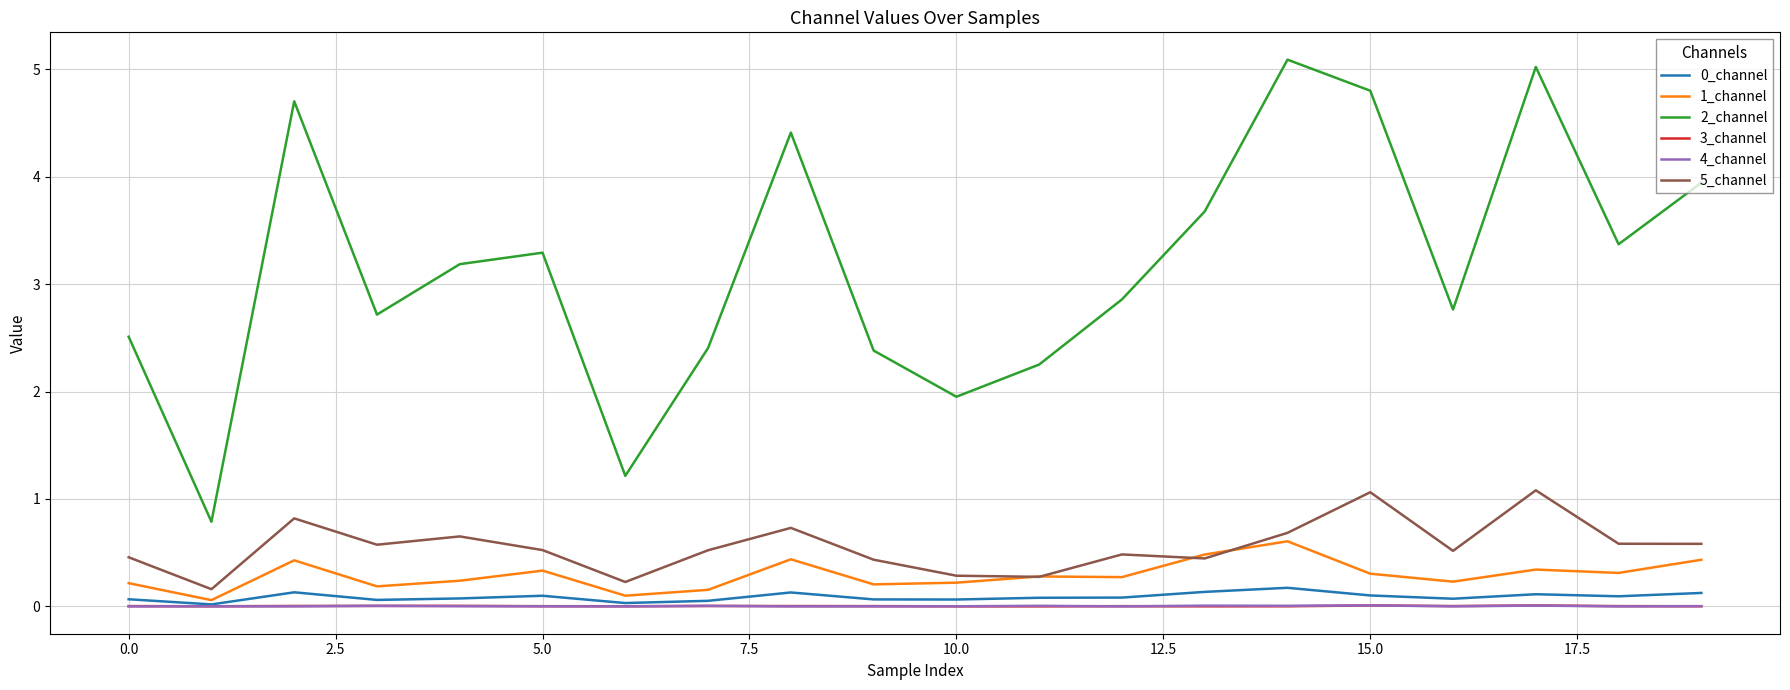

True or false: 2_channel and 4_channel intersect in this chart.

False